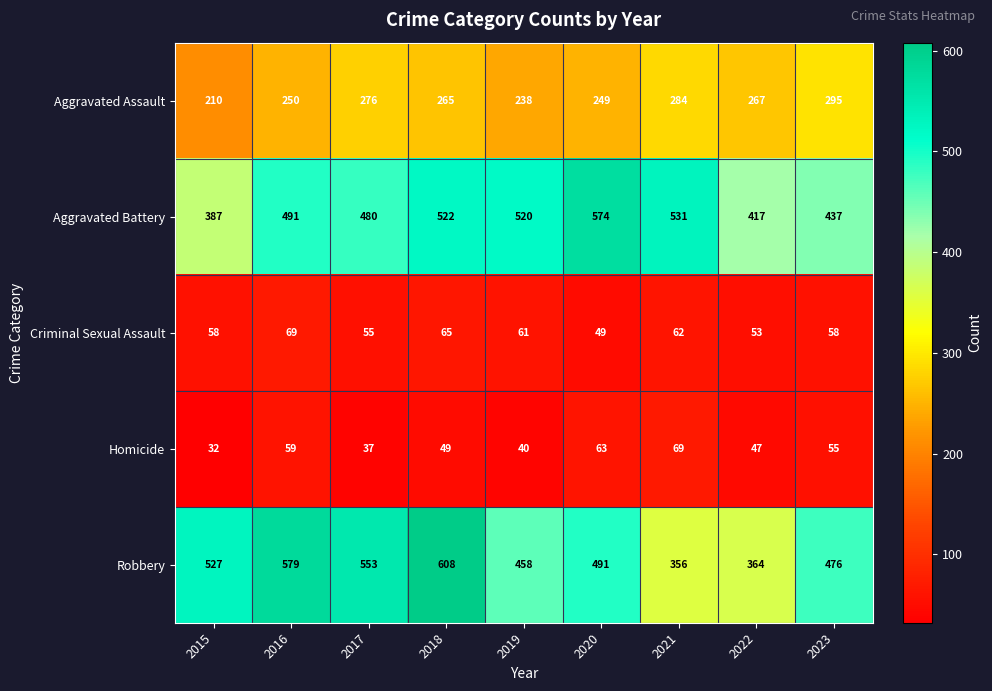

True or false: Aggravated Assault has a value of 144 at 2016.

False